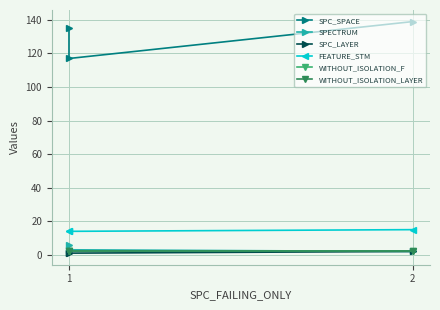

Is it true that WITHOUT_ISOLATION_LAYER equals 1 at 1?

False